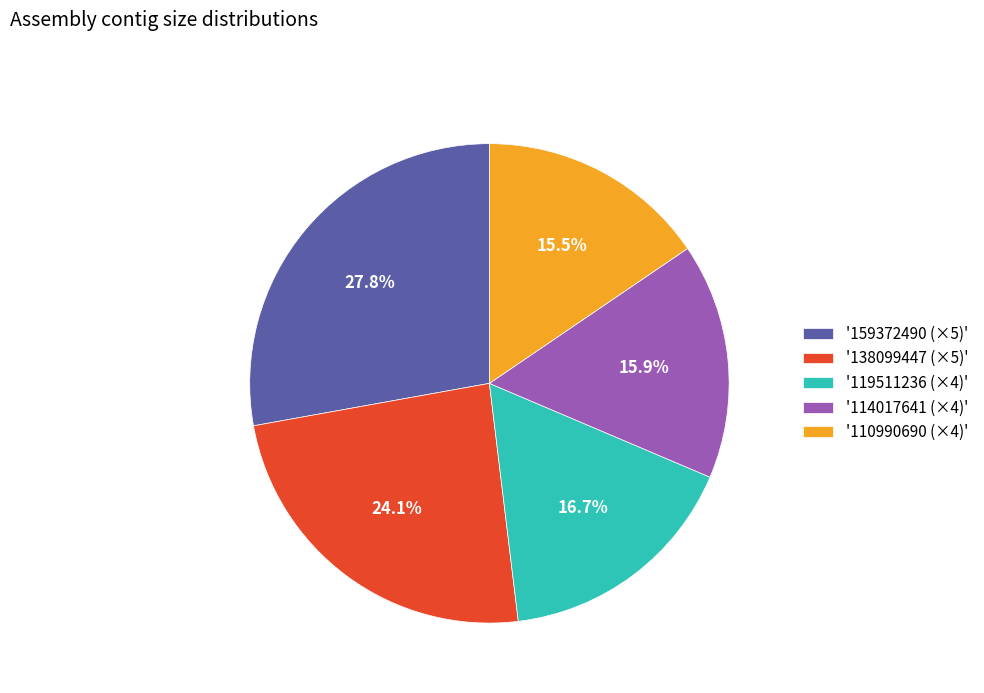

How much of the chart is everything except '138099447 (×5)'?

75.9%